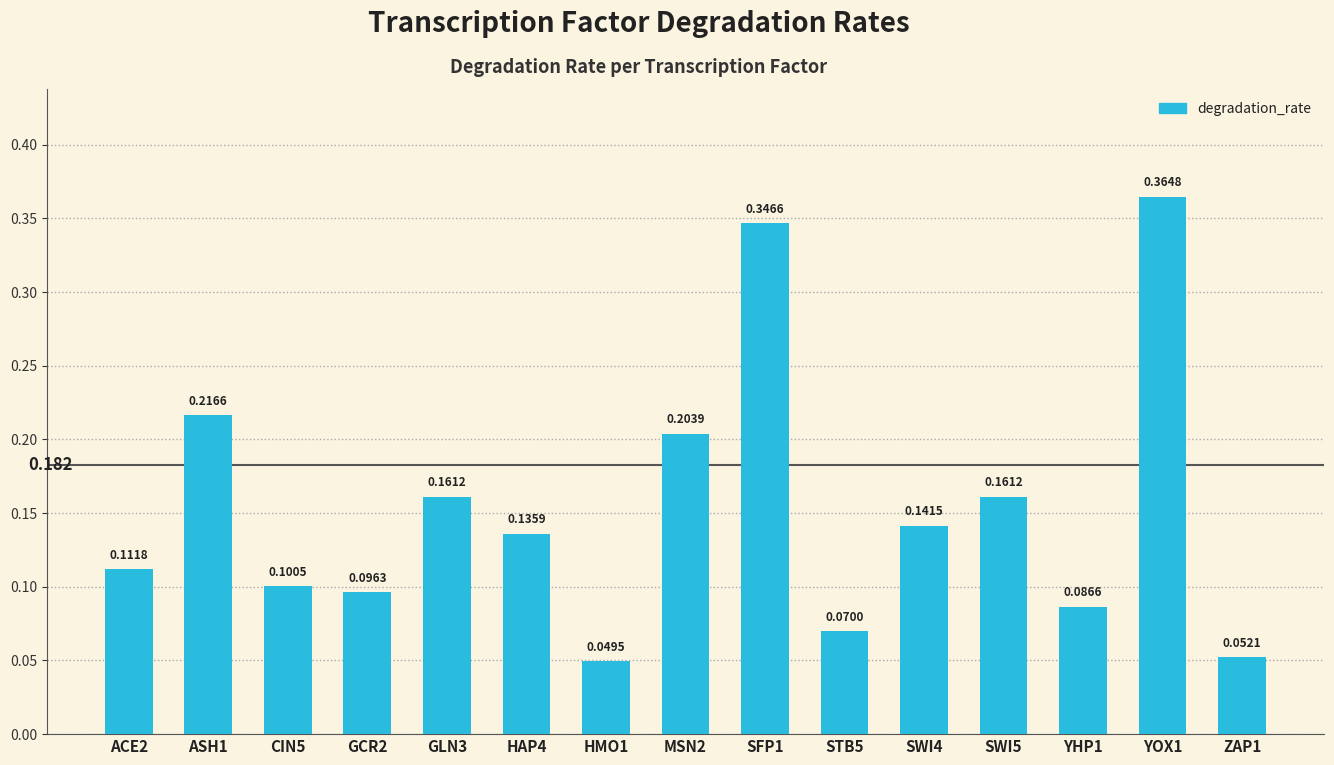

Reading left to right, extract all data points from this chart.

ACE2=0.1	ASH1=0.2	CIN5=0.1	GCR2=0.1	GLN3=0.2	HAP4=0.1	HMO1=0.0	MSN2=0.2	SFP1=0.3	STB5=0.1	SWI4=0.1	SWI5=0.2	YHP1=0.1	YOX1=0.4	ZAP1=0.1